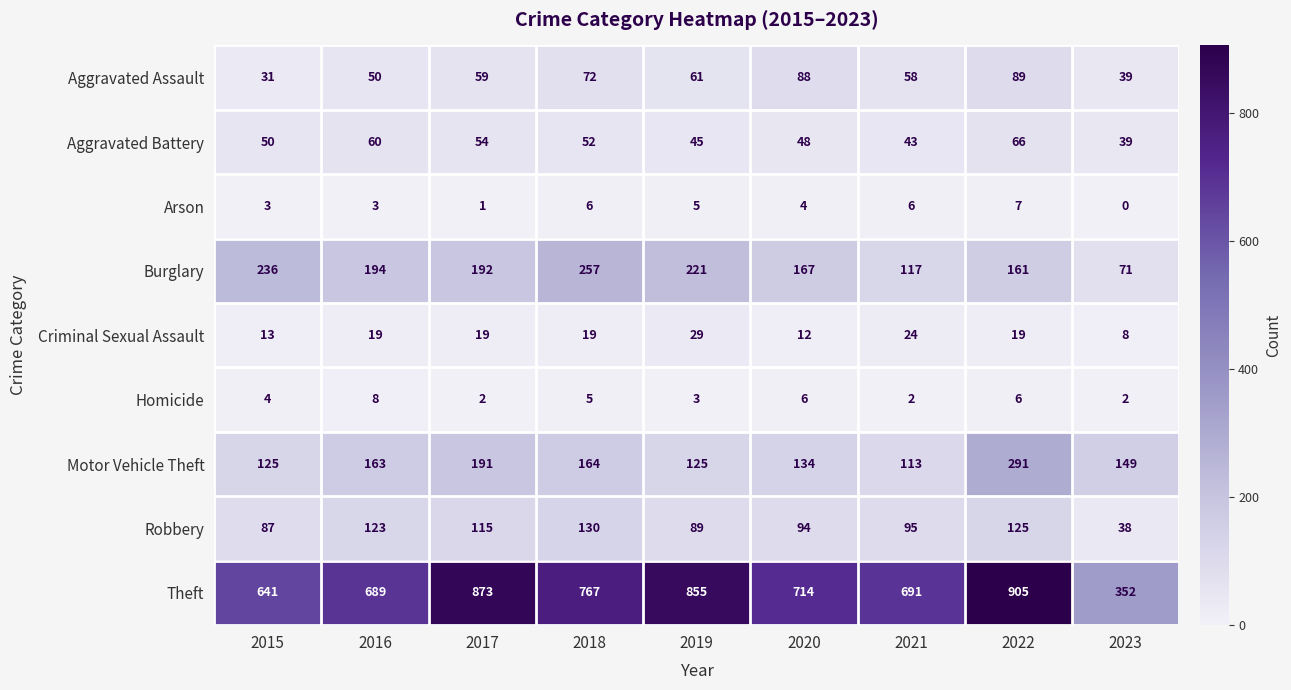

Is it true that Theft equals 1426 at 2017?

False